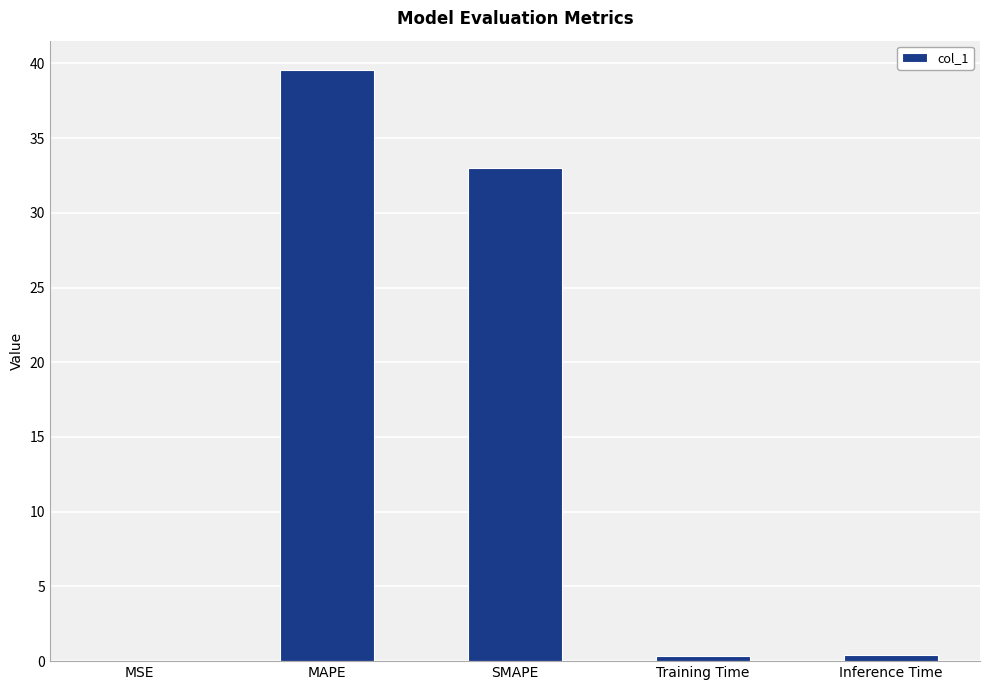

What is the maximum value shown in the chart?

39.5